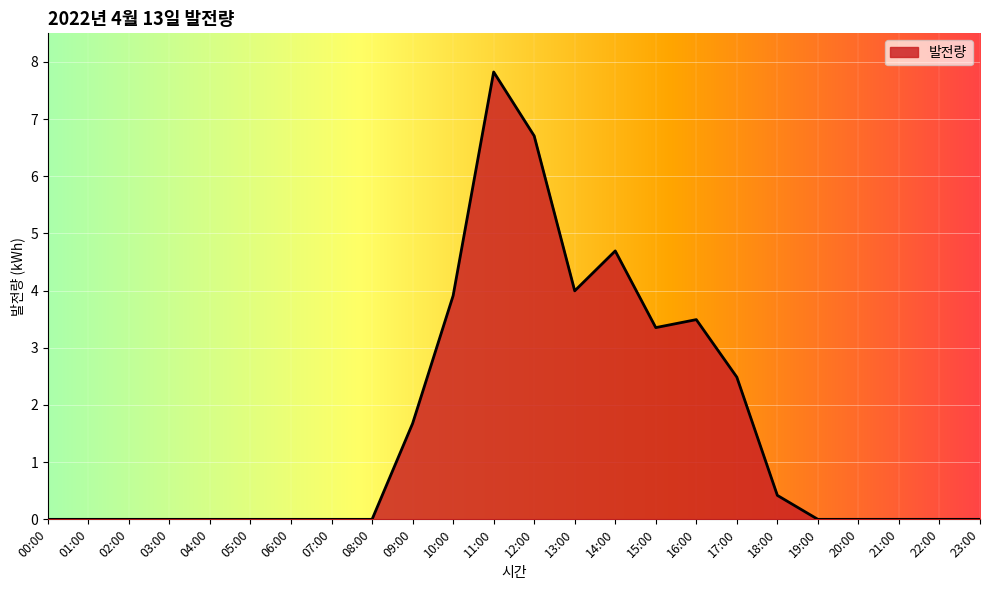

Does the chart display data point markers on the line(s)?

No